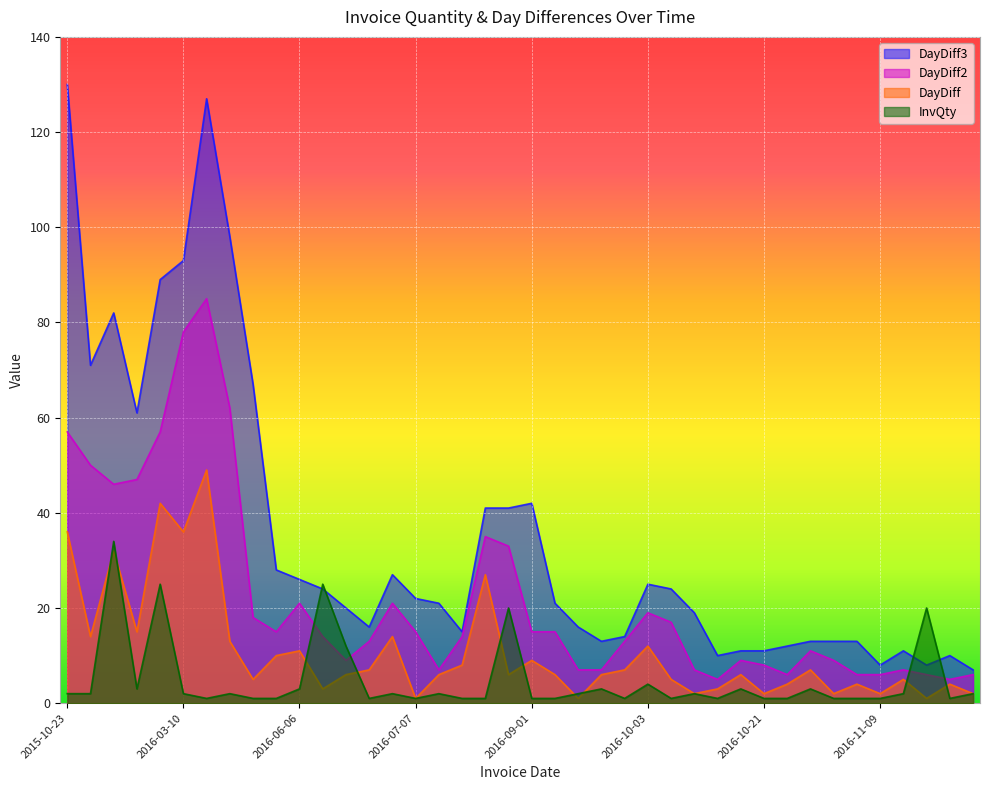

What is the maximum value for InvQty?

34